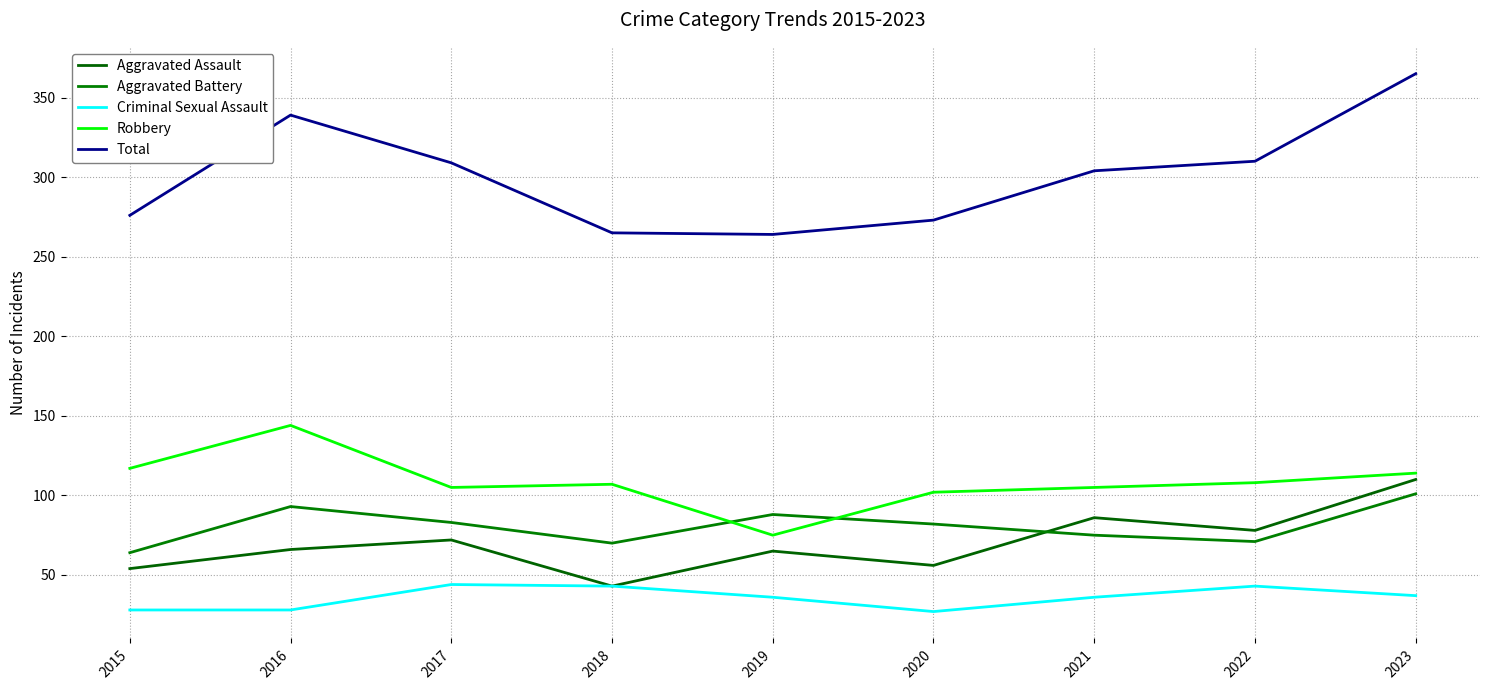

The value of Total at 2019 is 264. True or false?

True